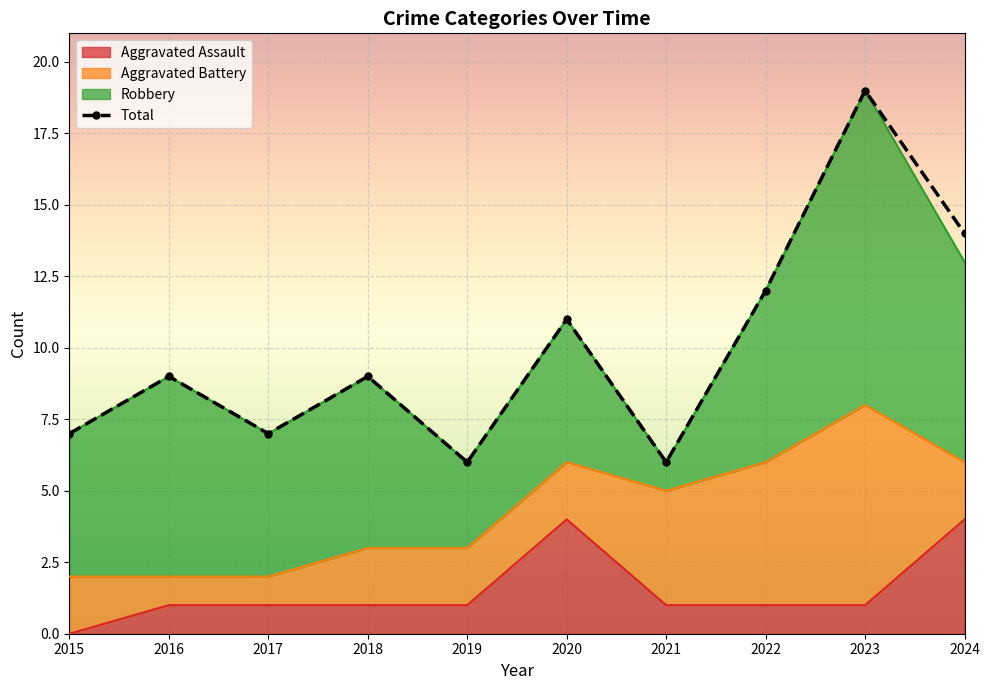

How many Aggravated Assault values are between 1 and 2?

7